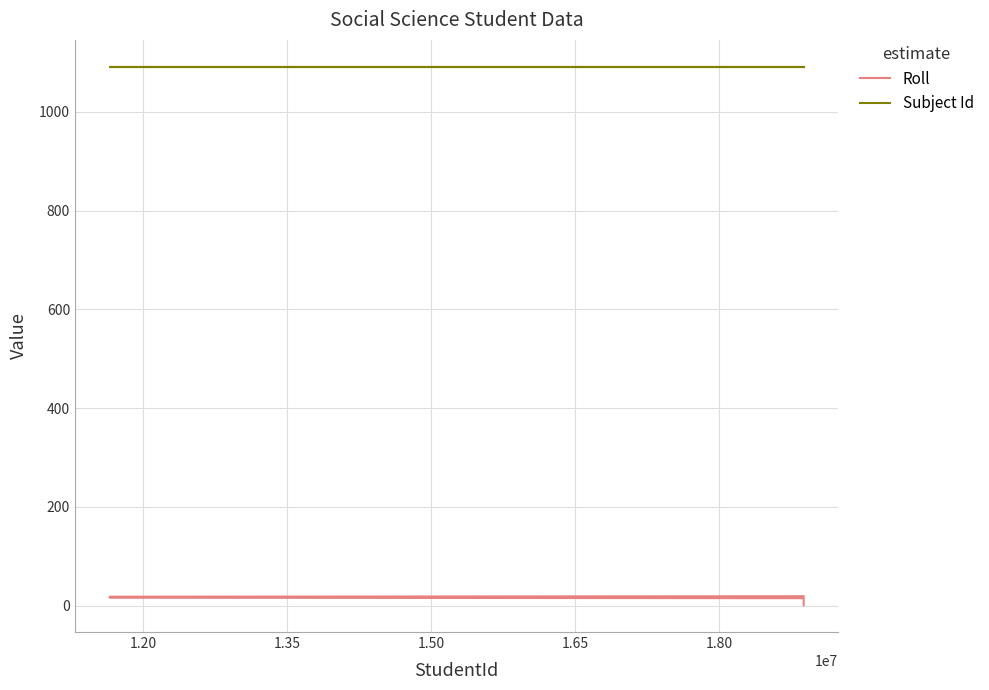

At how many categories does at least one series exceed 1054?

19